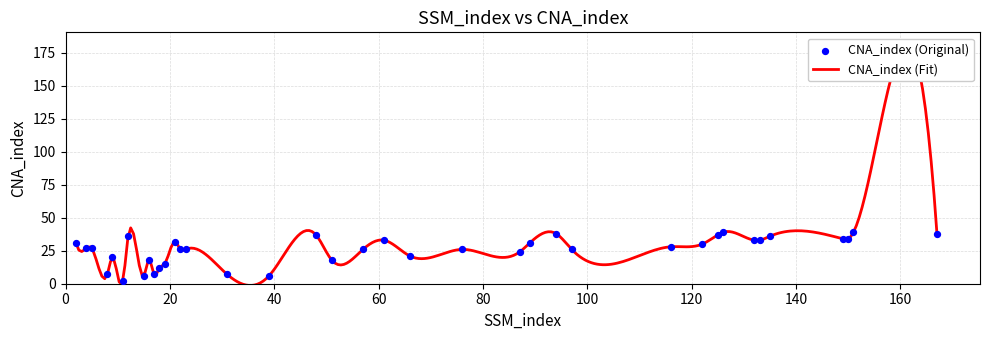

Which has a higher value, 57 or 87?

57